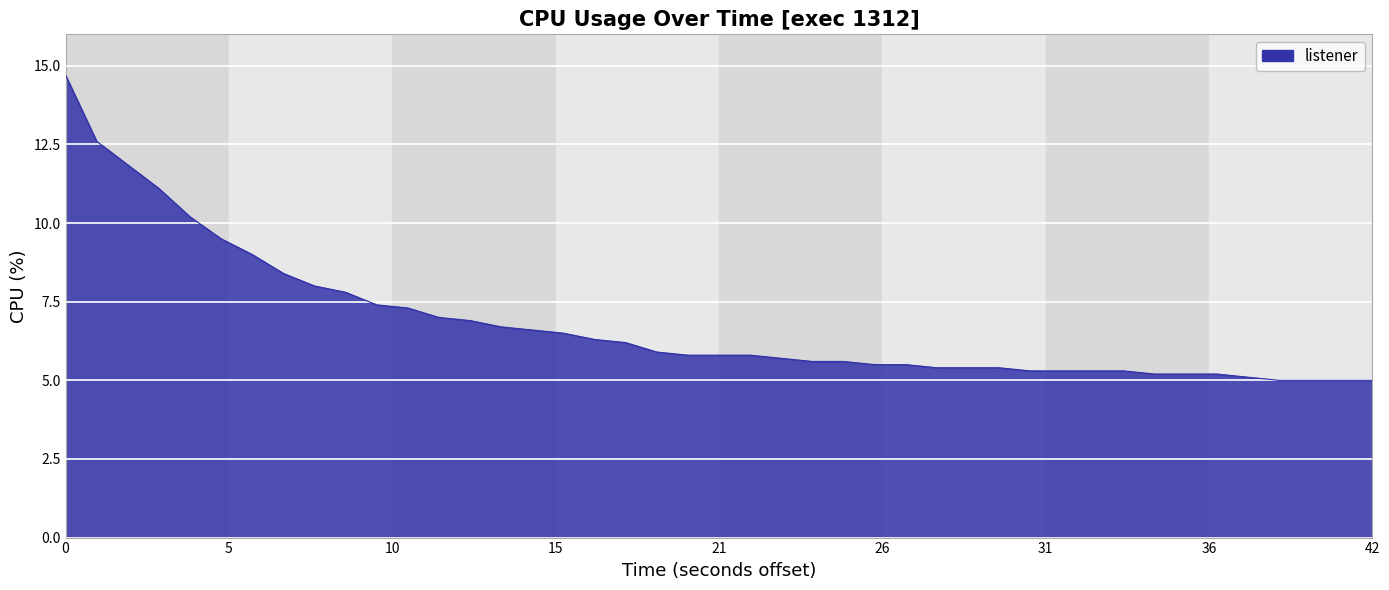

True or false: the data shows 14.7 at 0.

True